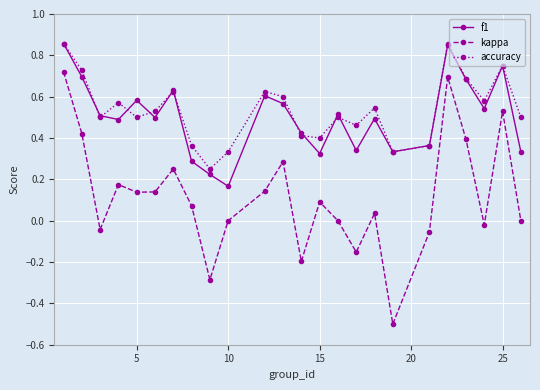

Which series has the widest spread of values?

kappa